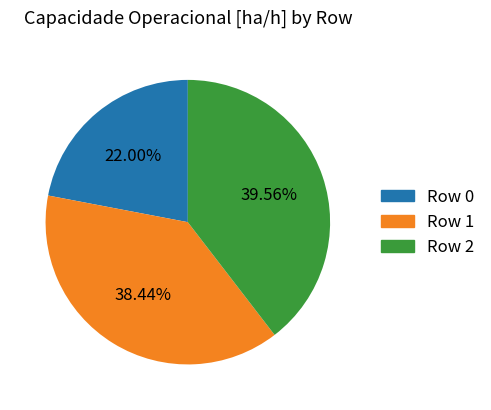

What percentage is NOT represented by Row 0?

78.0%